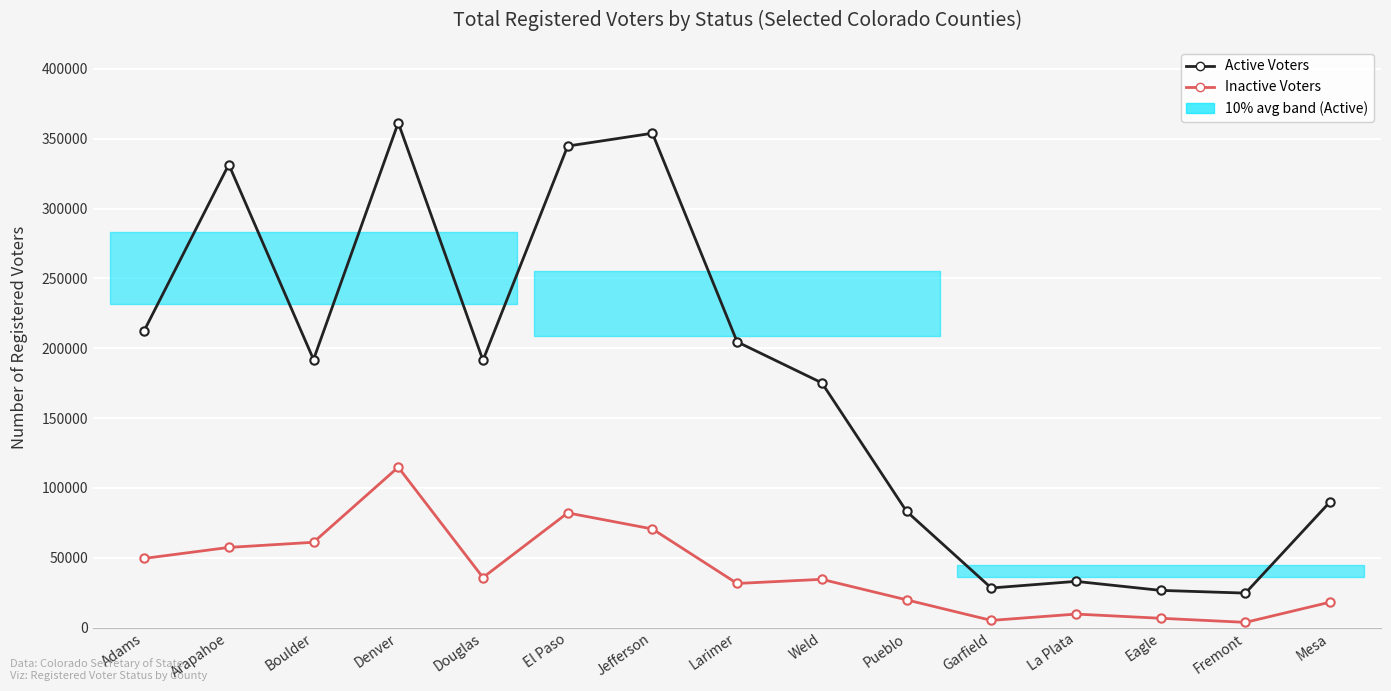

Does the chart display data point markers on the line(s)?

Yes